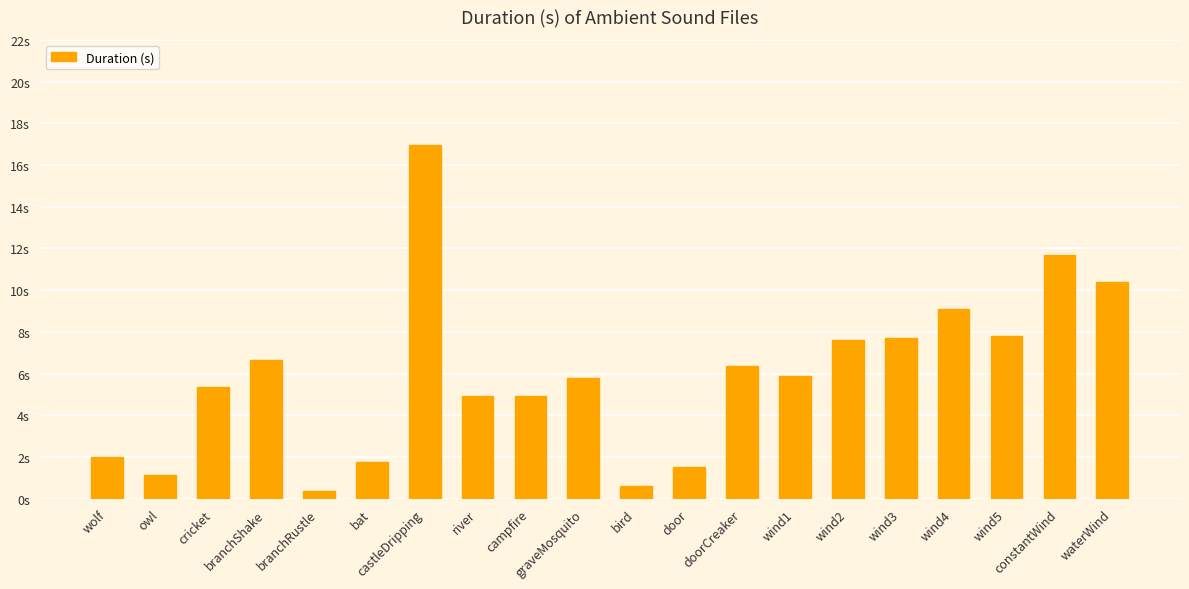

Are the bars horizontal?

No